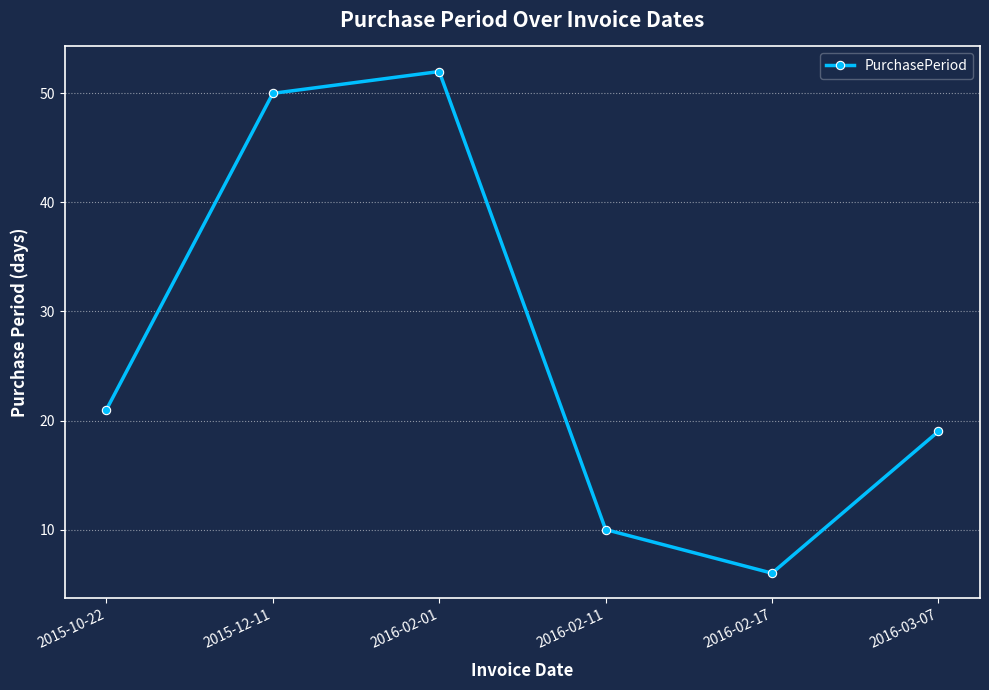

List the labels in order of value, largest first.

2016-02-01, 2015-12-11, 2015-10-22, 2016-03-07, 2016-02-11, 2016-02-17